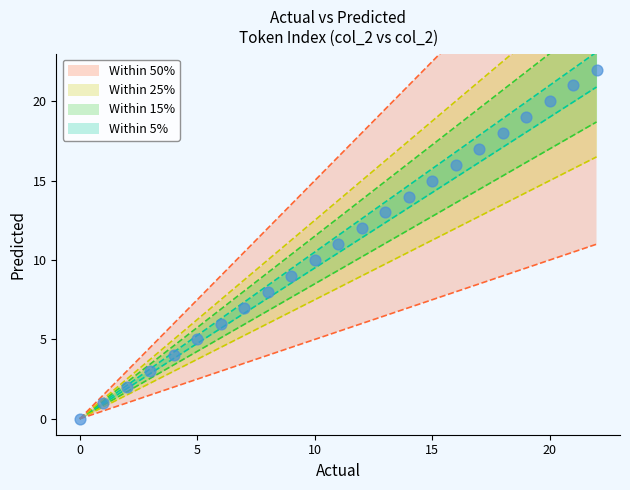

What is the range of Y values (max minus min)?

22